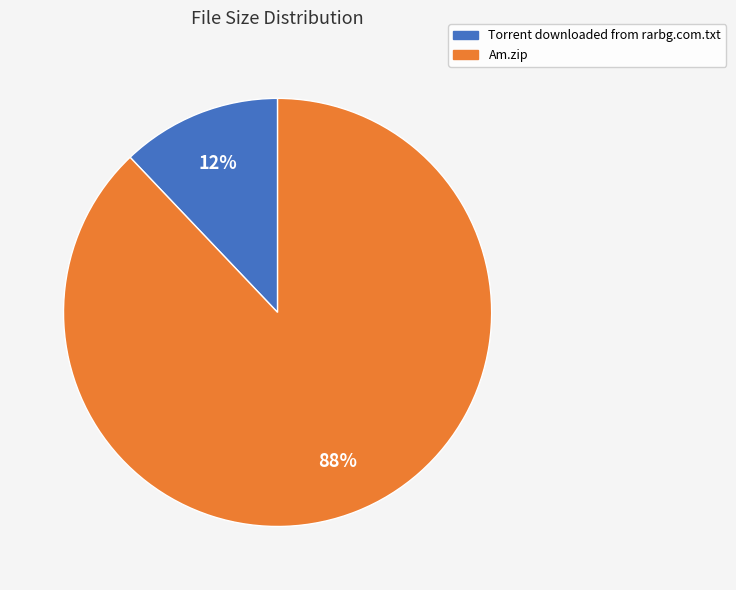

Count the number of slices in the pie.

2